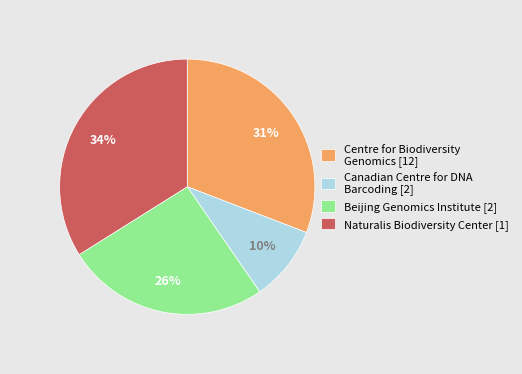

Between Beijing Genomics Institute [2] and Centre for Biodiversity Genomics [12], which is larger?

Centre for Biodiversity Genomics [12]